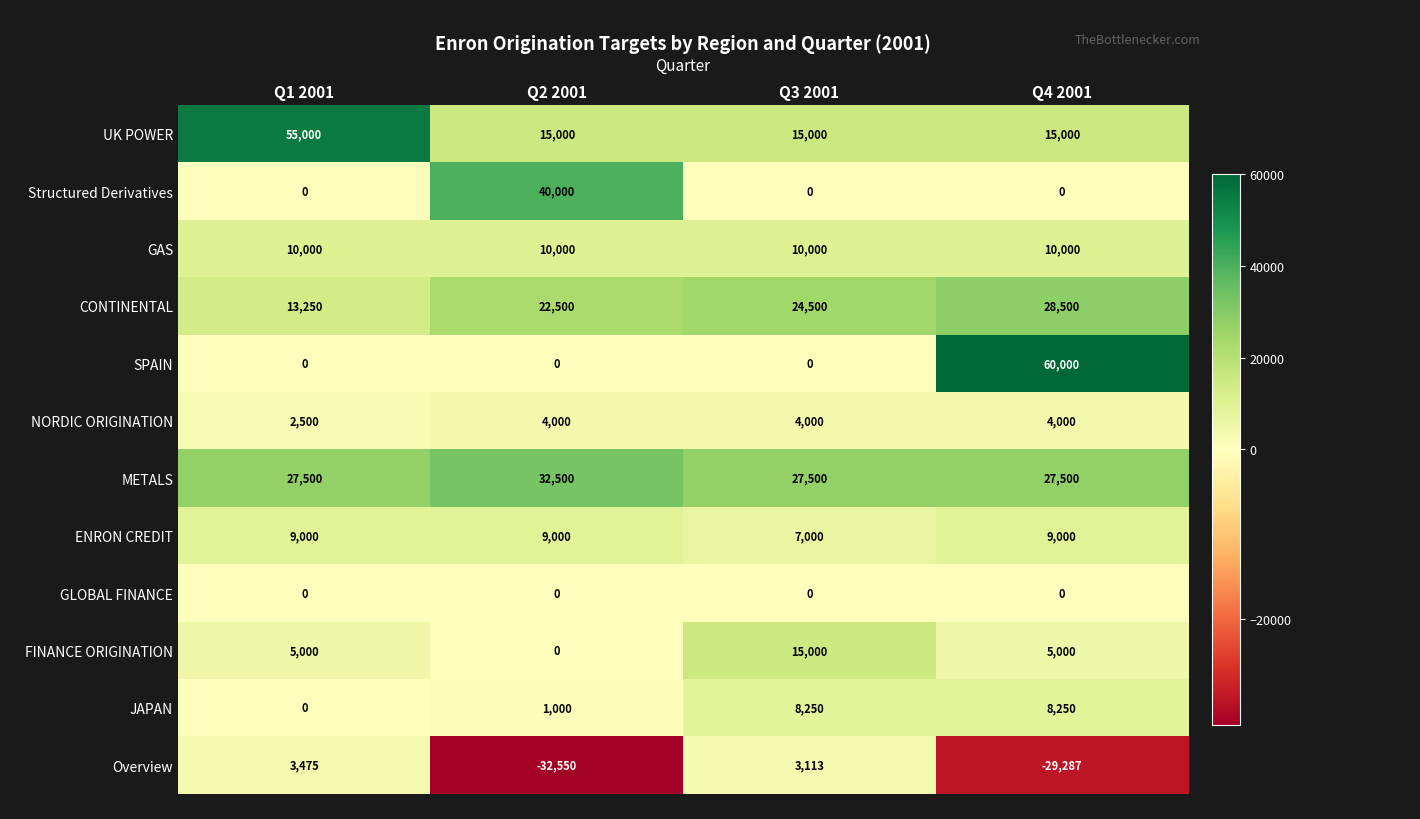

At which label does JAPAN reach its minimum?

Q1 2001